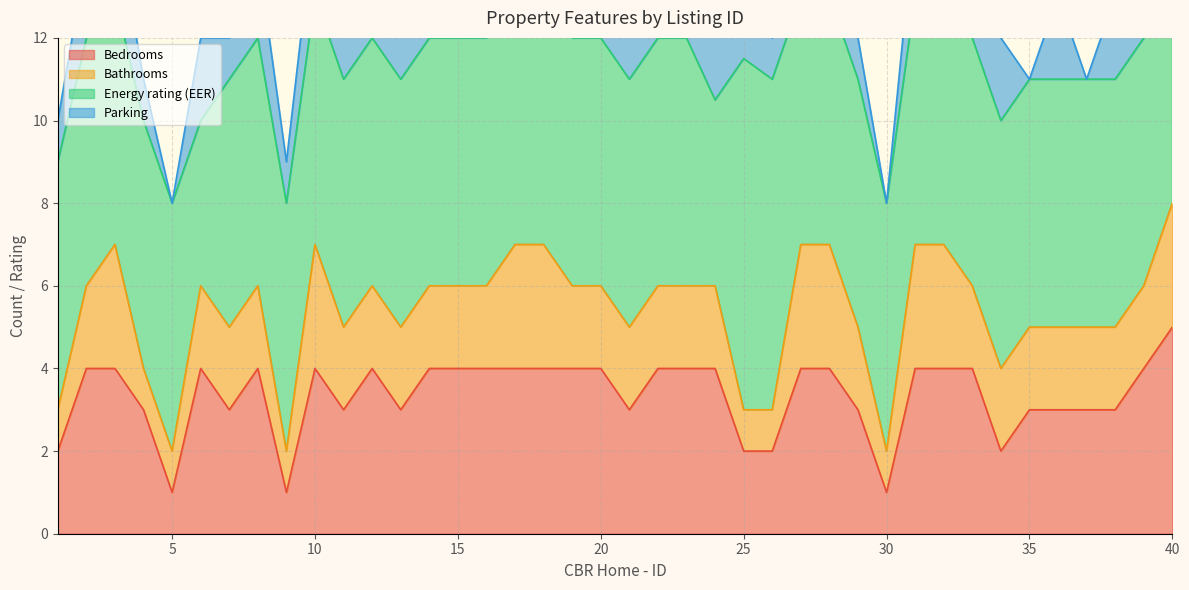

At which category is the sum across all series the highest?

40